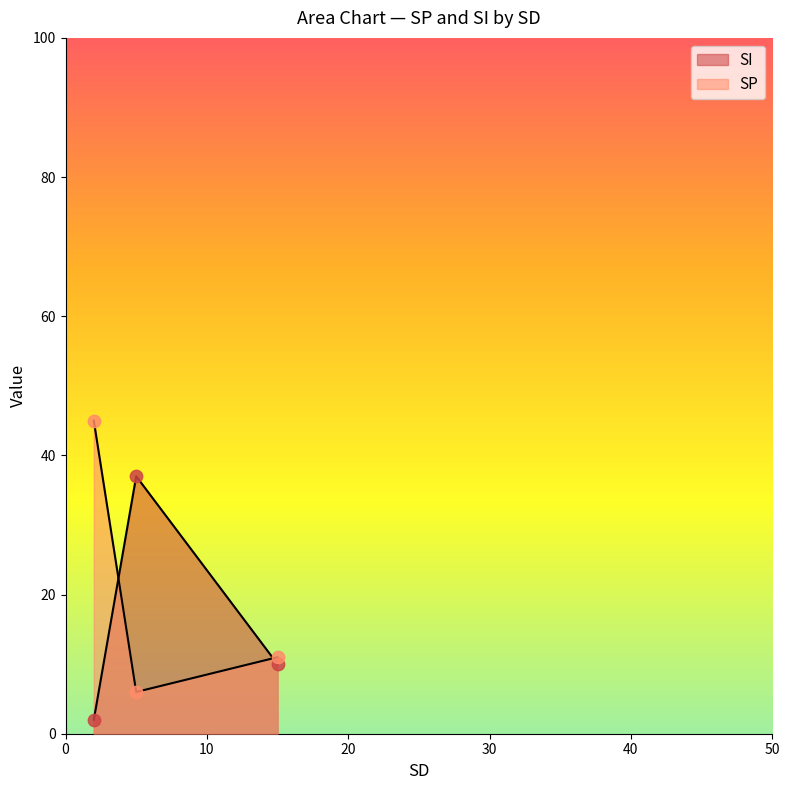

Is the value of SP at Categoria 1 greater than the value of SI at Categoria 1?

No